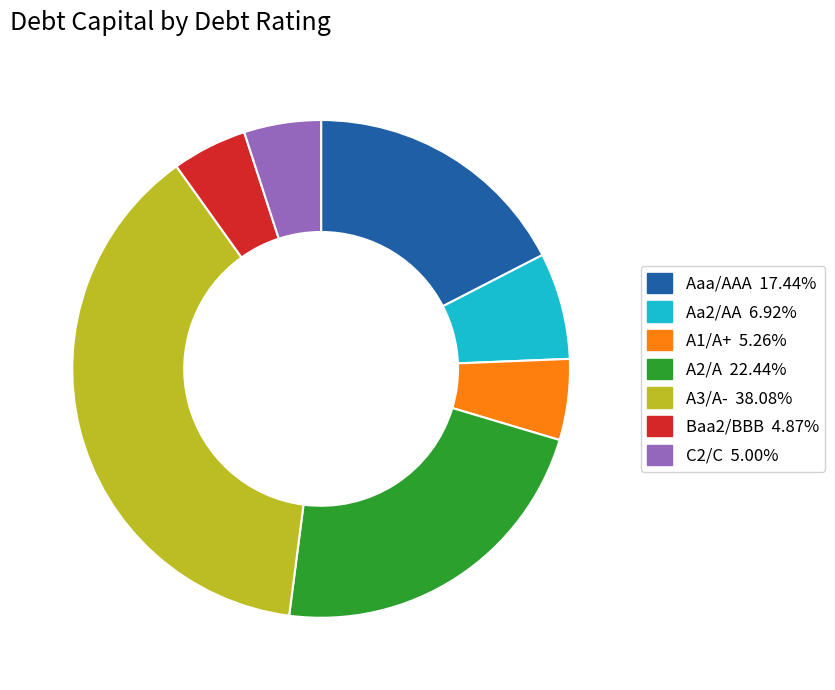

Is it true that Aaa/AAA is 32% of the pie?

False